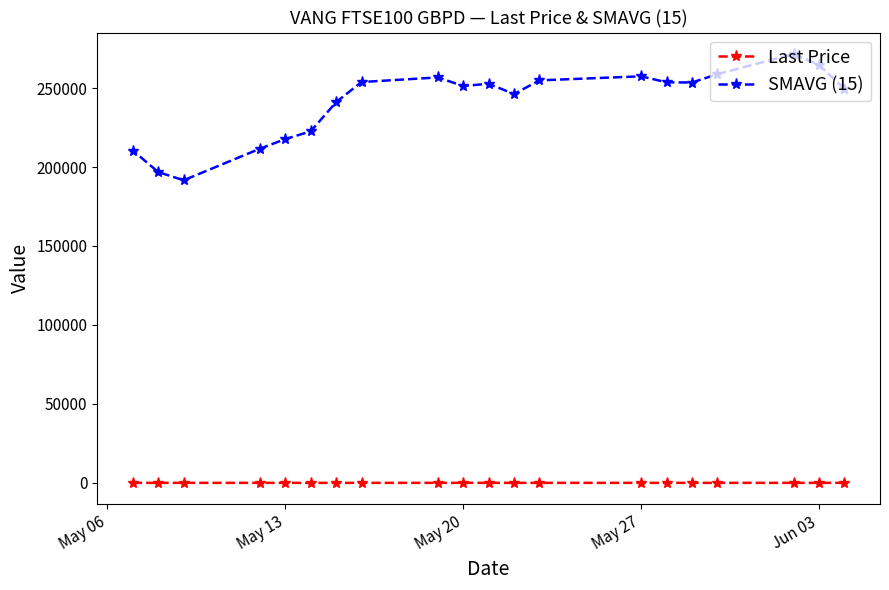

List the series in order of their overall mean, highest first.

SMAVG (15), Last Price